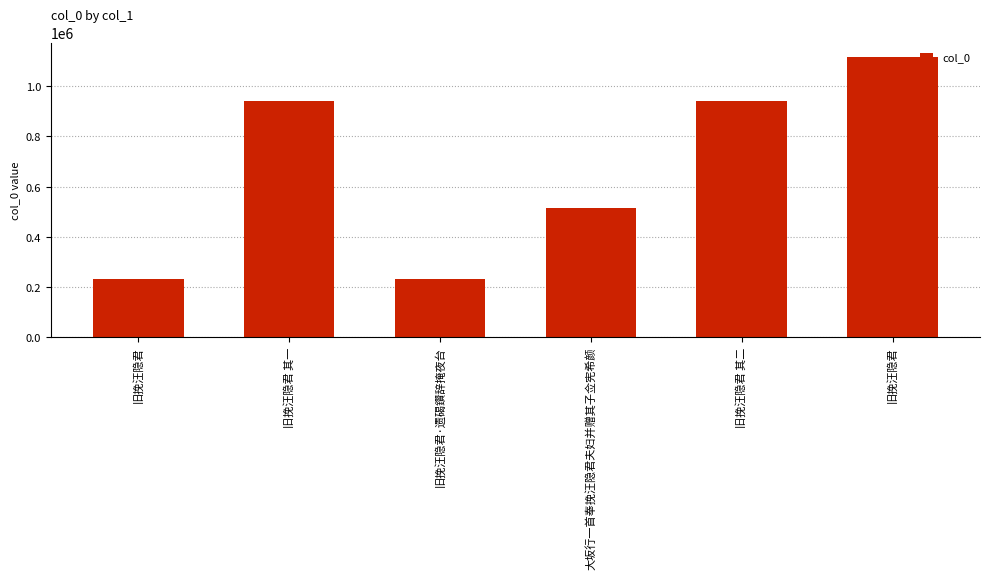

Reading left to right, extract all data points from this chart.

231129	942103	231222	513985	942104	1119318